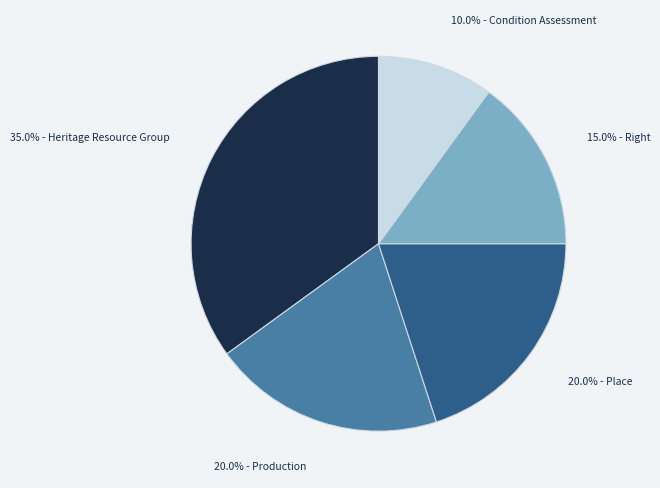

Is there a majority slice in this chart?

No